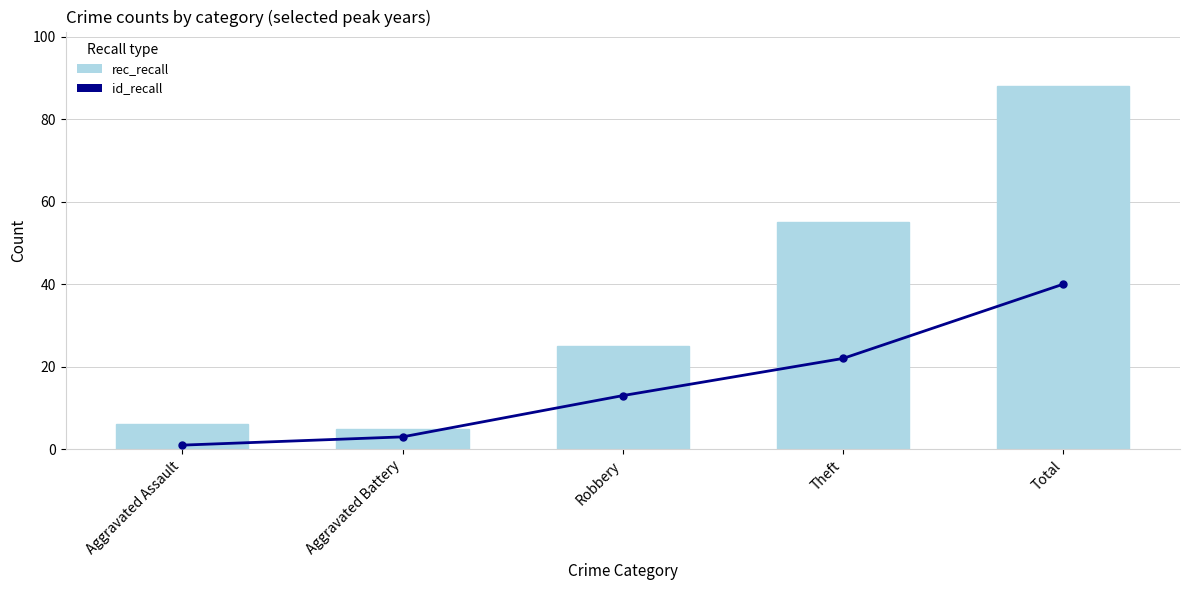

What is the difference between the highest and lowest values at Aggravated Battery?

2